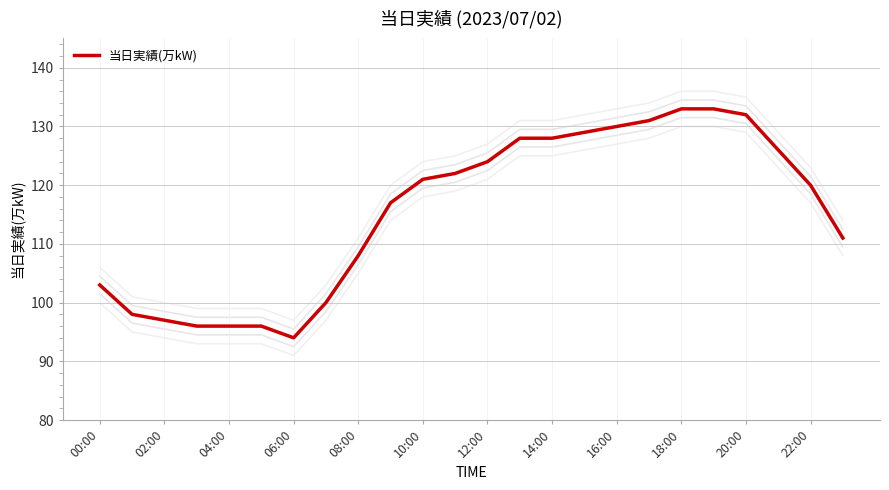

True or false: 当日実績(万kW) has a value of 33 at 14:00.

False